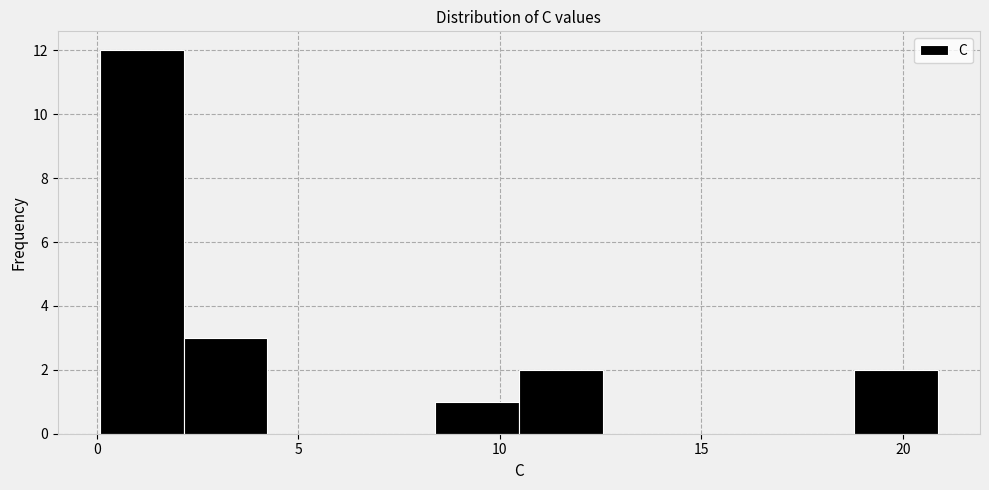

Over which range of the x-axis is the bar tallest?

0.0 to 2.0